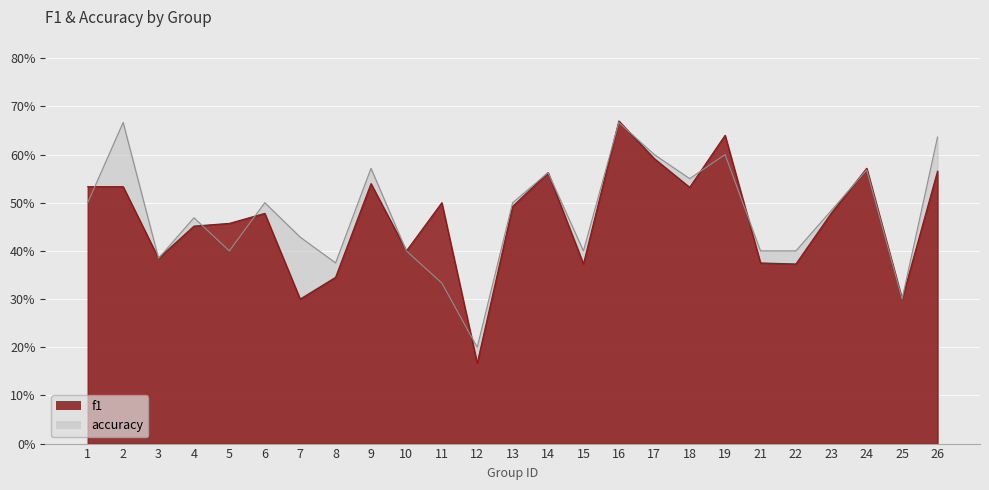

Does the chart display data point markers on the line(s)?

No